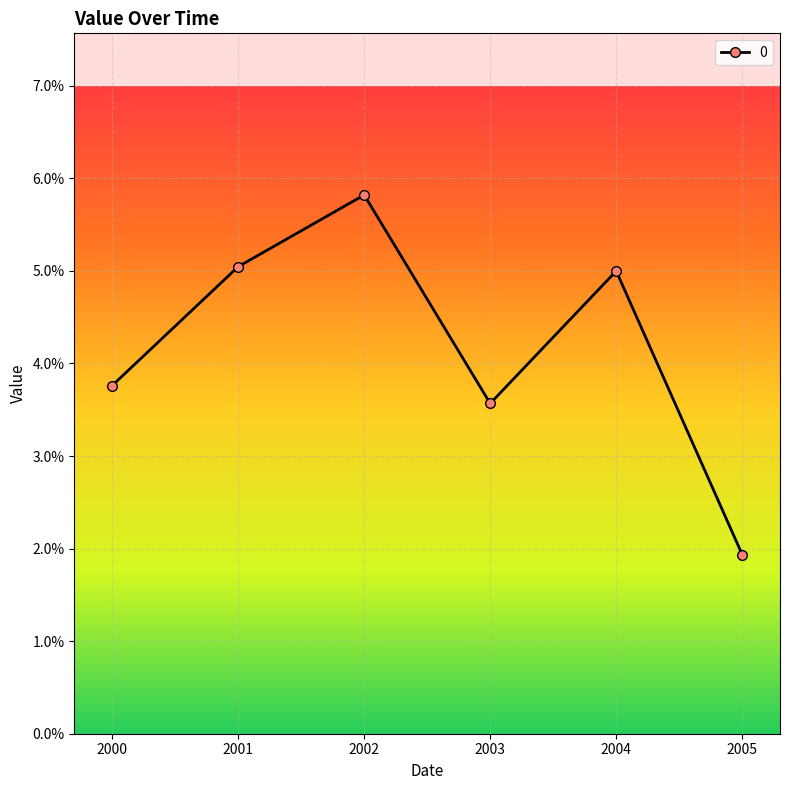

Is this an area chart (filled region under the line)?

No